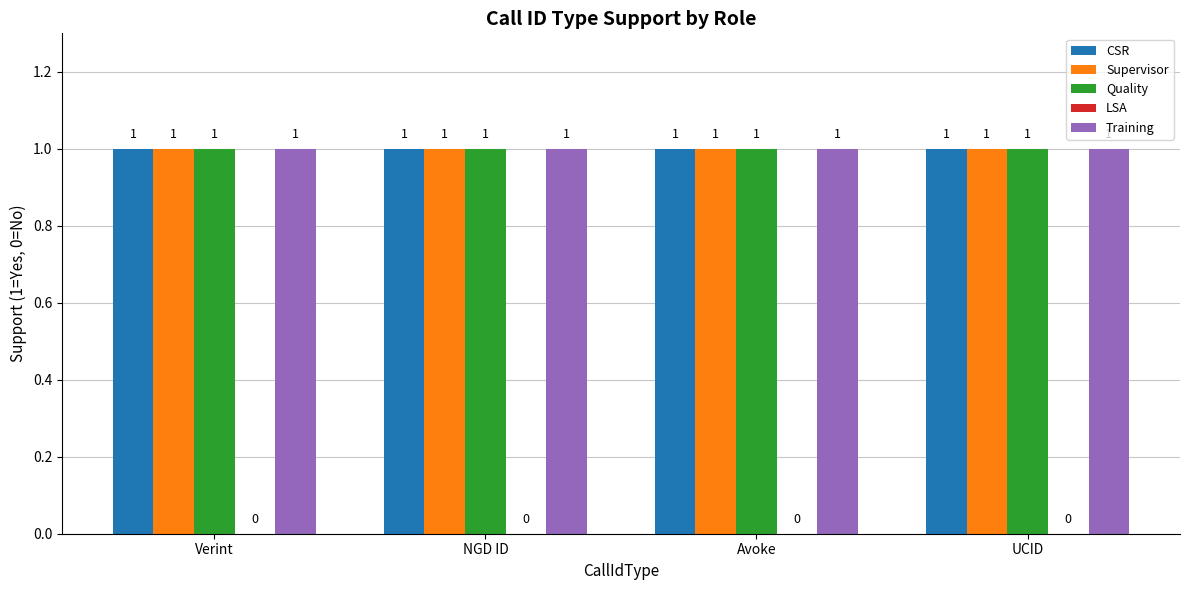

What is the label of the 4th bar from the right?

Verint